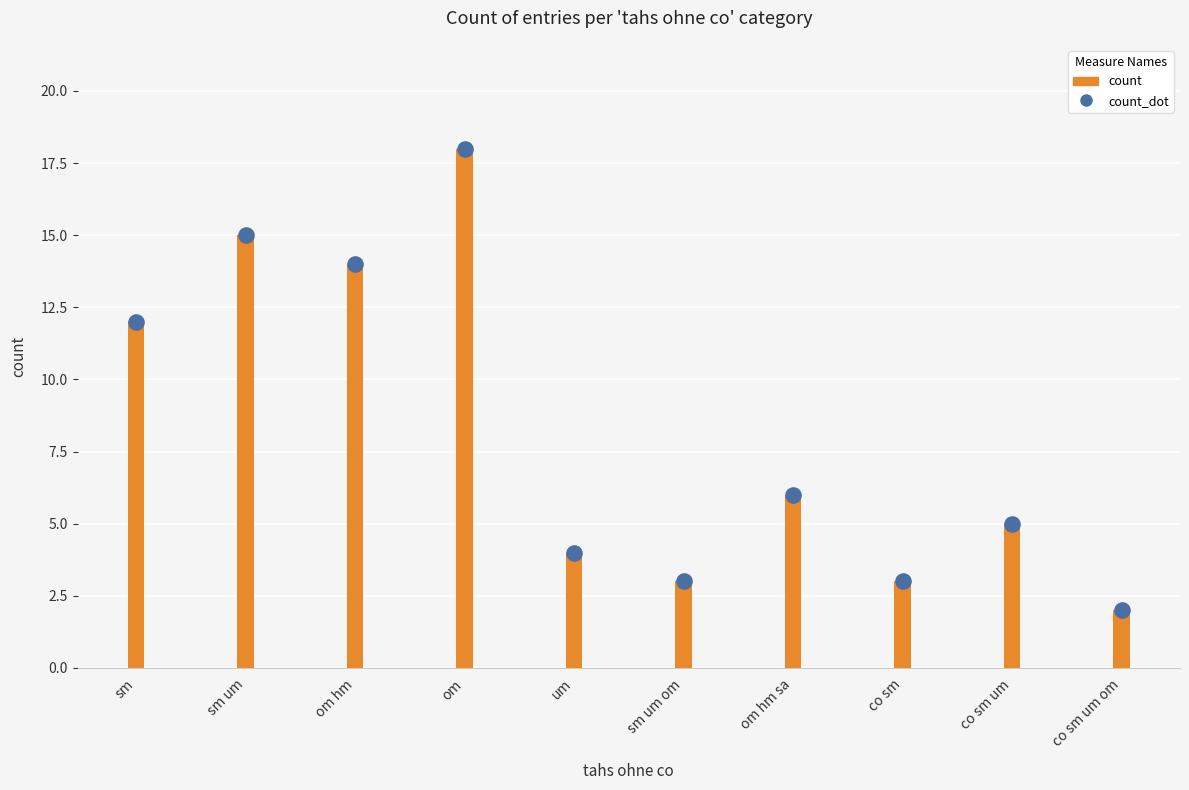

What is the change in value from um to co sm um?

+1